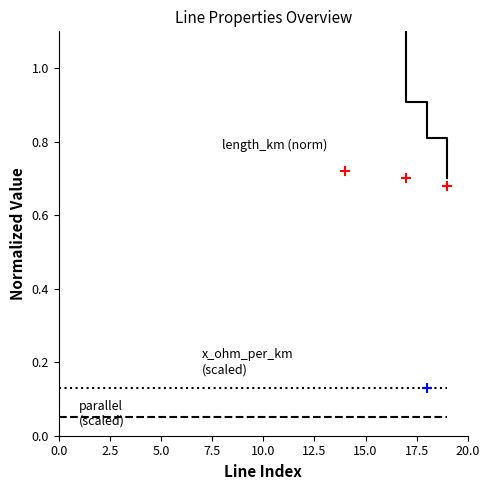

Count the number of data series in this chart.

3